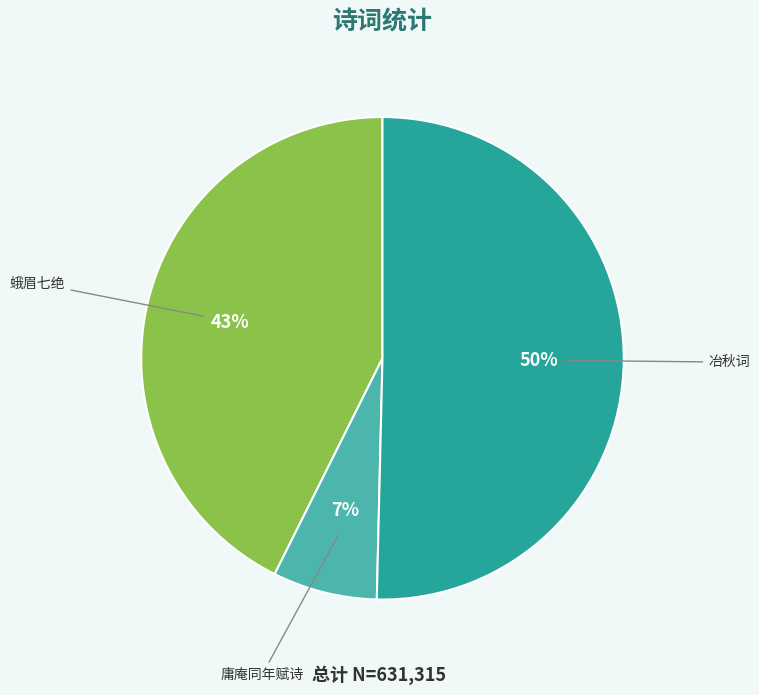

To the nearest percent, what is the average slice percentage?

33%